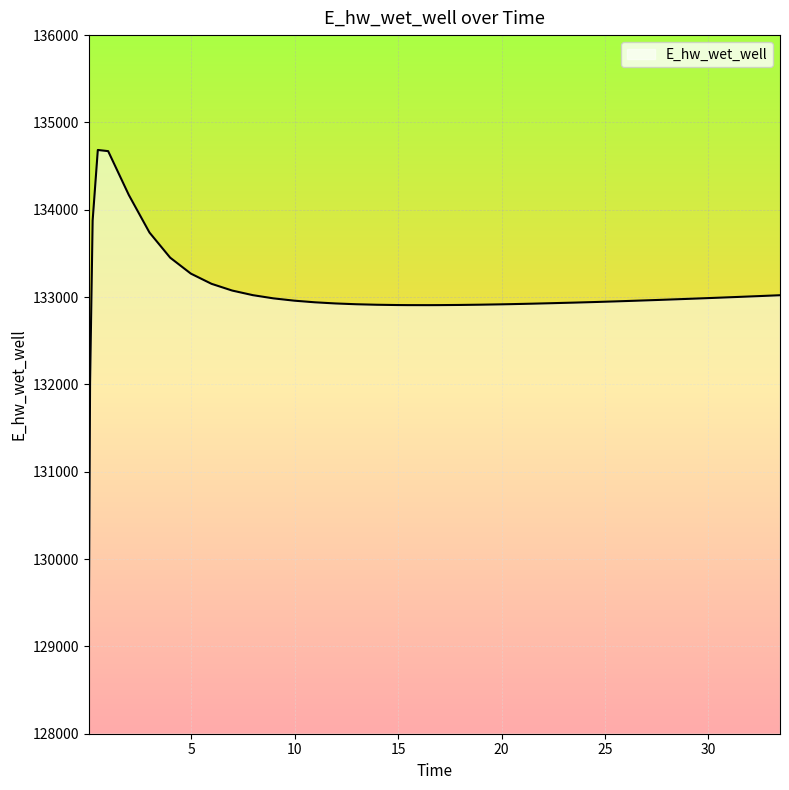

What is the greatest value displayed?

134684.7